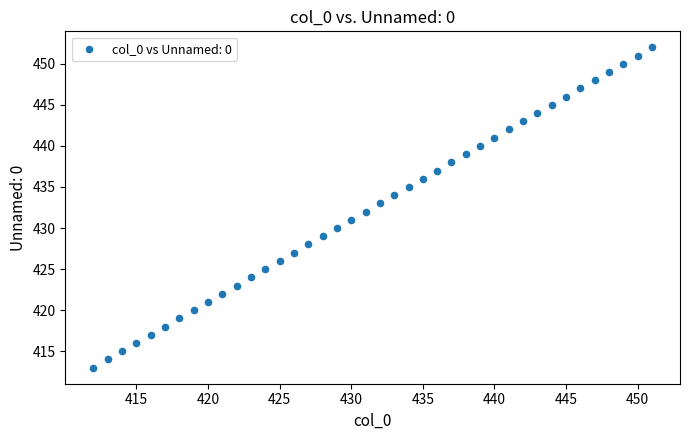

What is the range of X values (max minus min)?

39